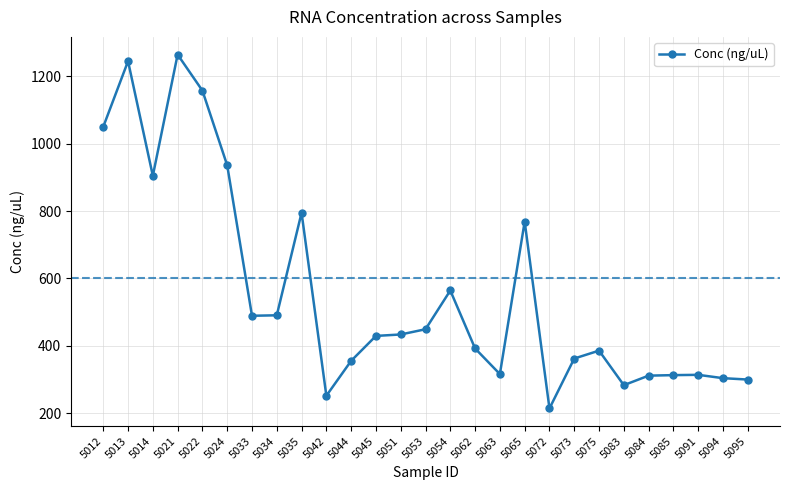

Does the chart have visible grid lines?

Yes